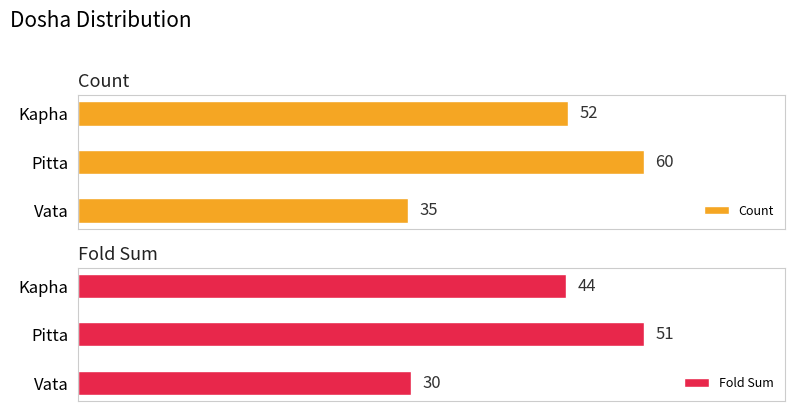

What is the difference between the maximum and minimum values in the Count series?

25